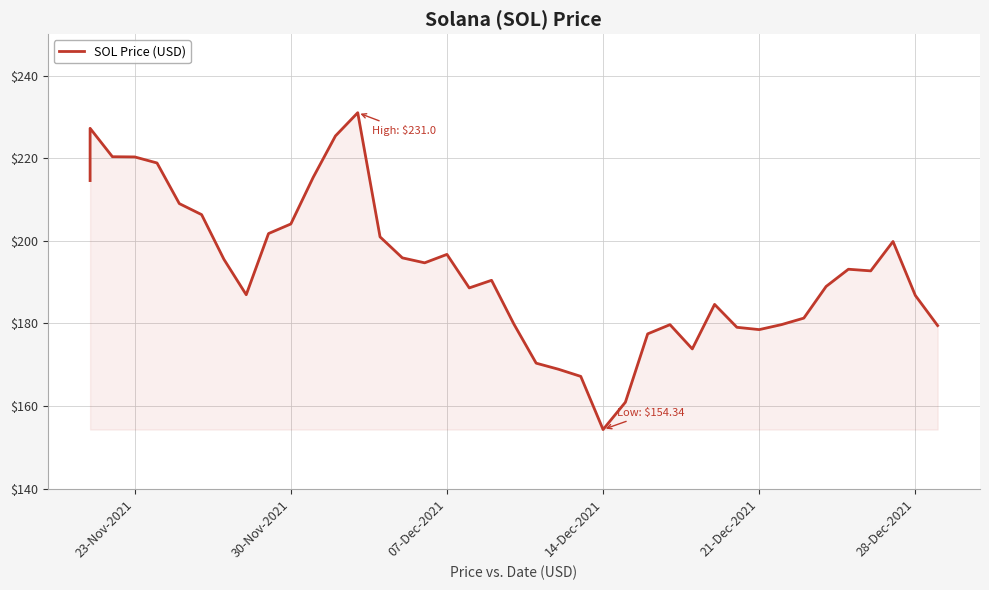

What position from the right is 30-Nov-2021?

30